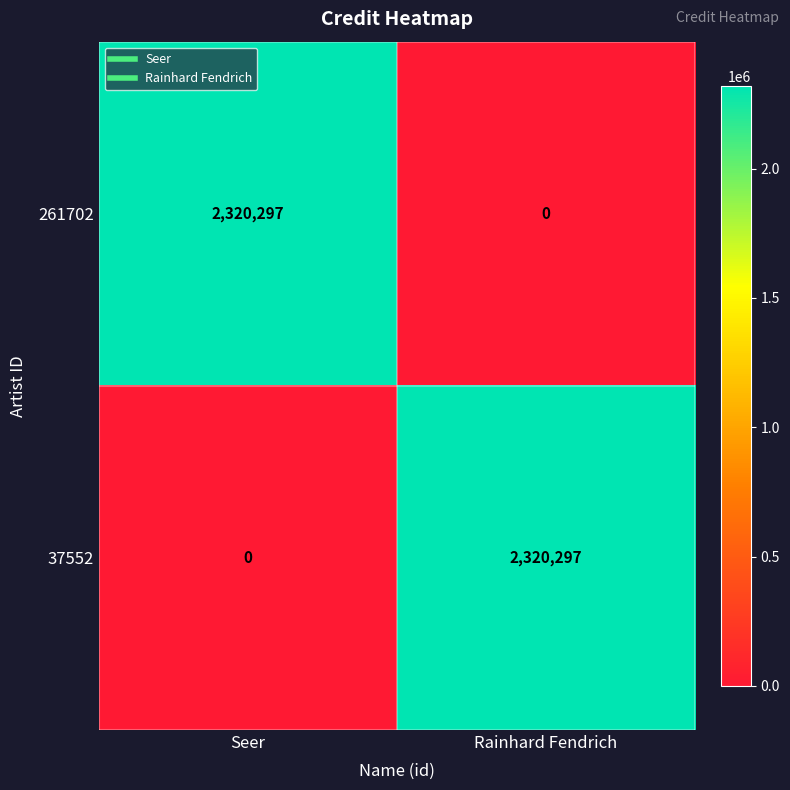

Count the number of categories in the chart.

2